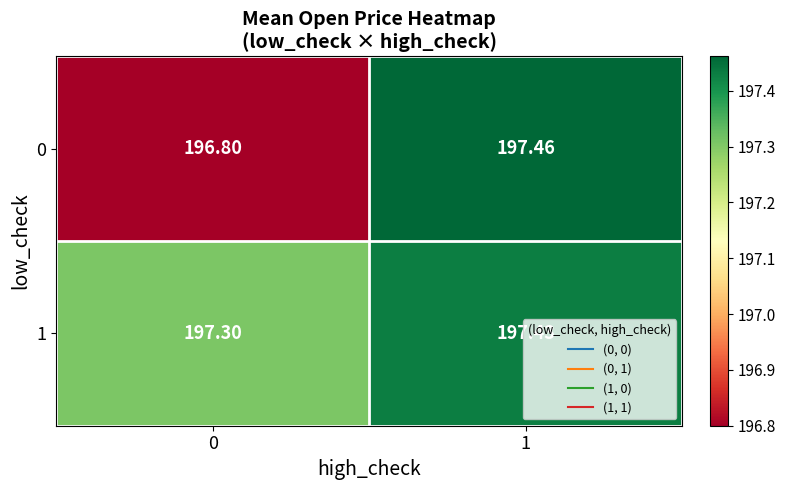

How many distinct data groups are displayed?

2